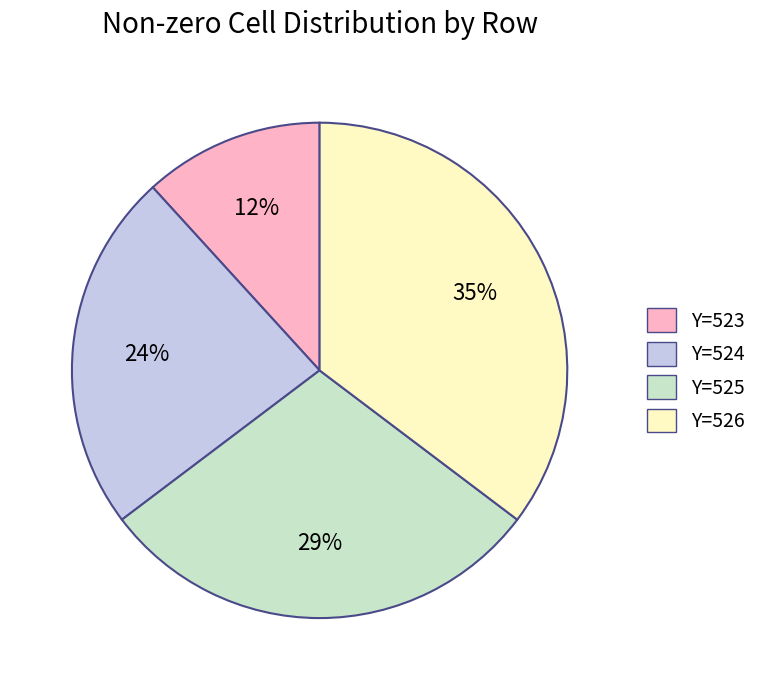

What percentage is the Y=523 slice, to the nearest percent?

12%